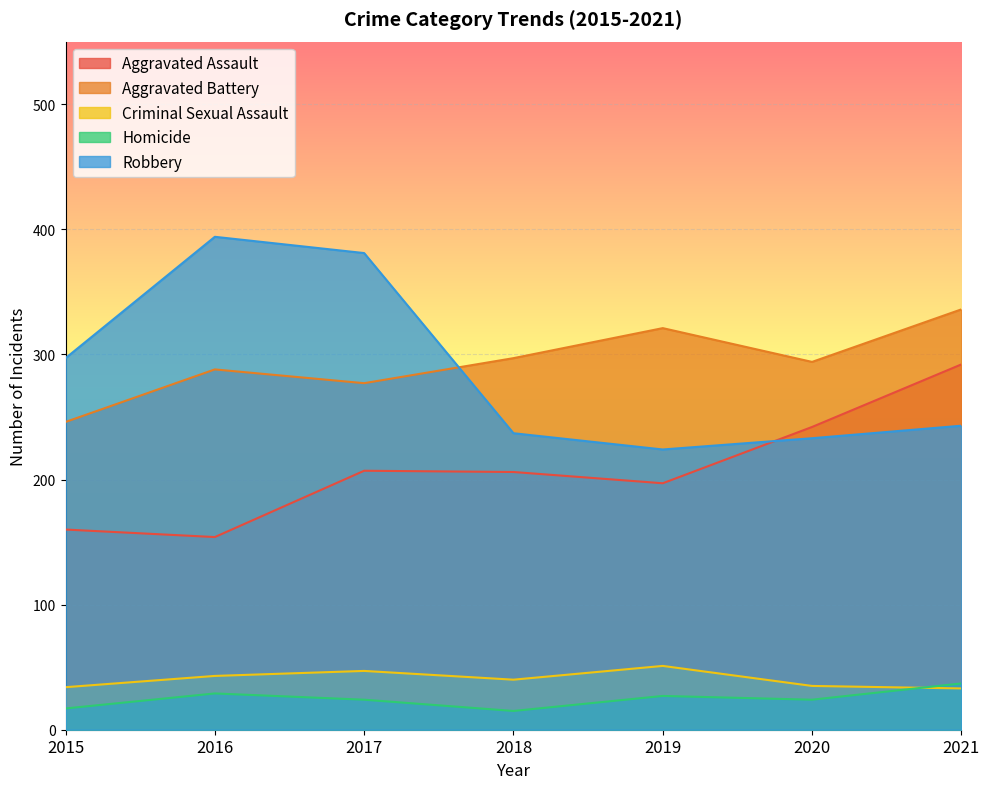

Reading left to right, what are all the values shown in this chart?

Aggravated Assault: 160	154	207	206	197	242	292
Aggravated Battery: 246	288	277	297	321	294	336
Criminal Sexual Assault: 34	43	47	40	51	35	33
Homicide: 17	29	24	15	27	24	37
Robbery: 297	394	381	237	224	233	243